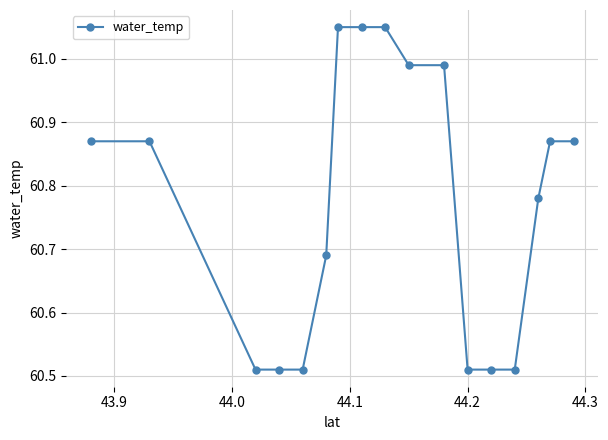

What is the sum of all values?

1033.1